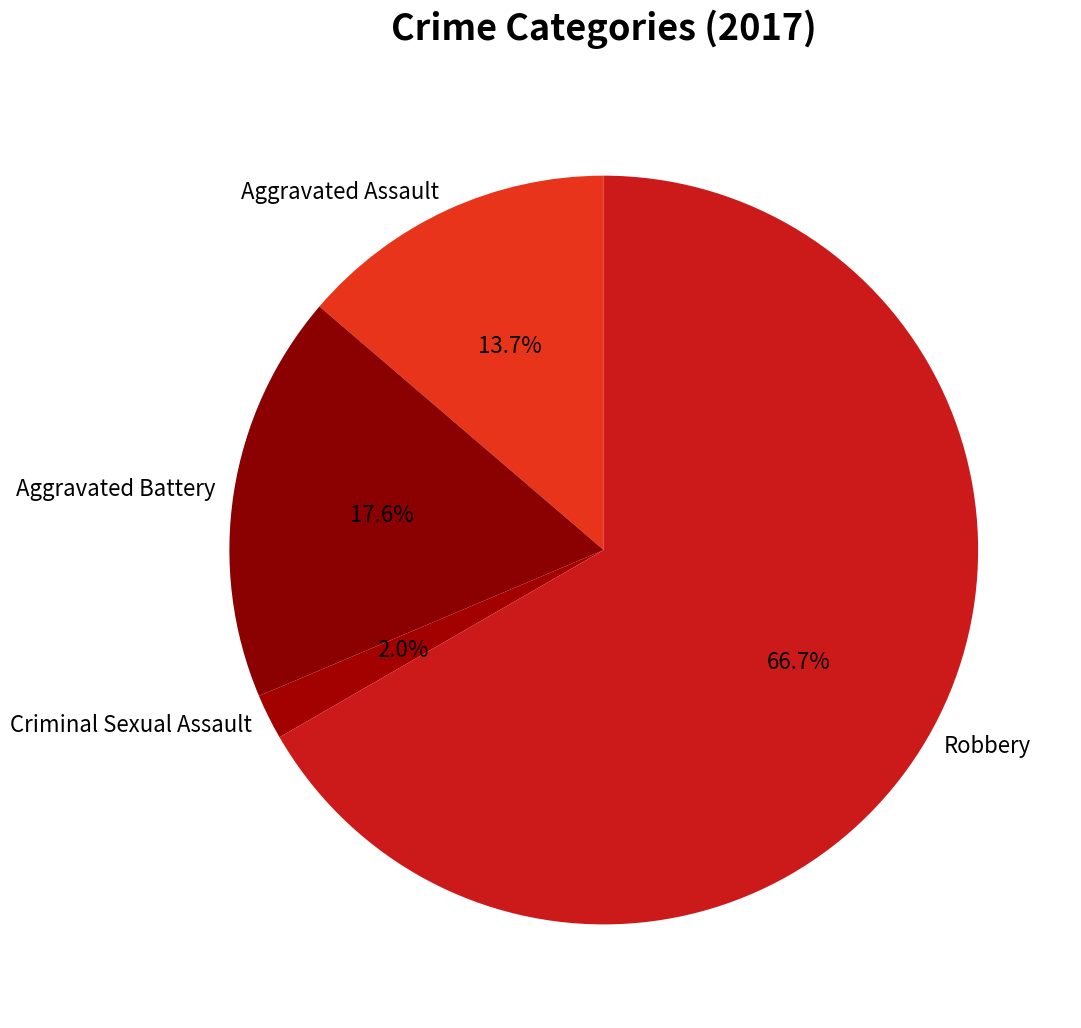

Between Aggravated Assault and Aggravated Battery, which is larger?

Aggravated Battery